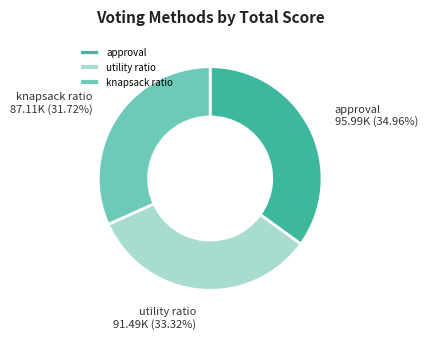

Between knapsack ratio and approval, which is larger?

approval